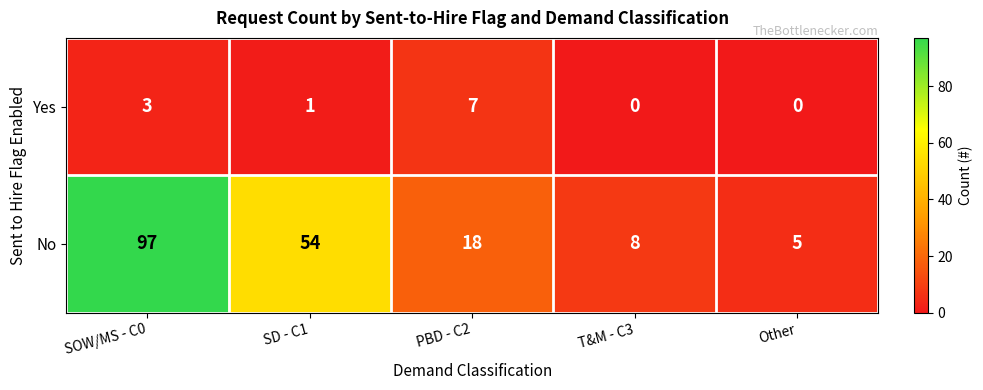

List the series in order of their peak value, lowest first.

Yes, No